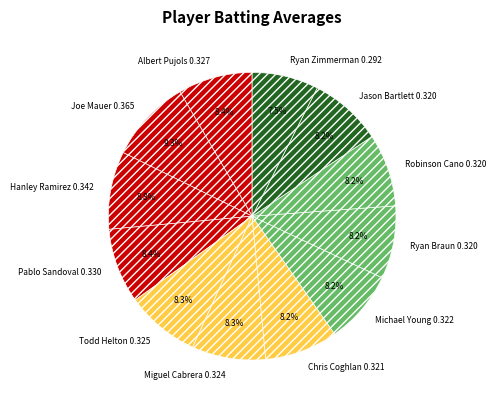

Which slice is the largest?

Joe Mauer